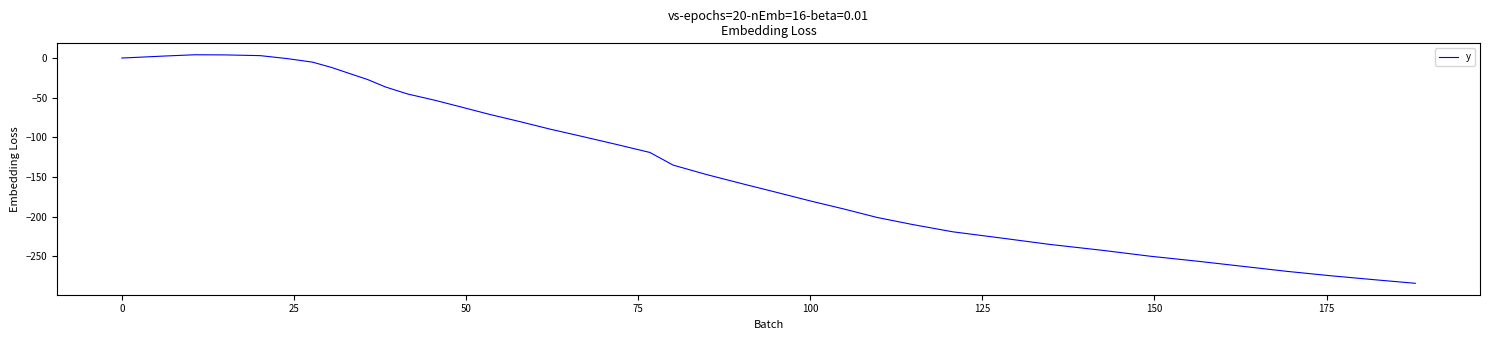

What is the average value?

-125.1